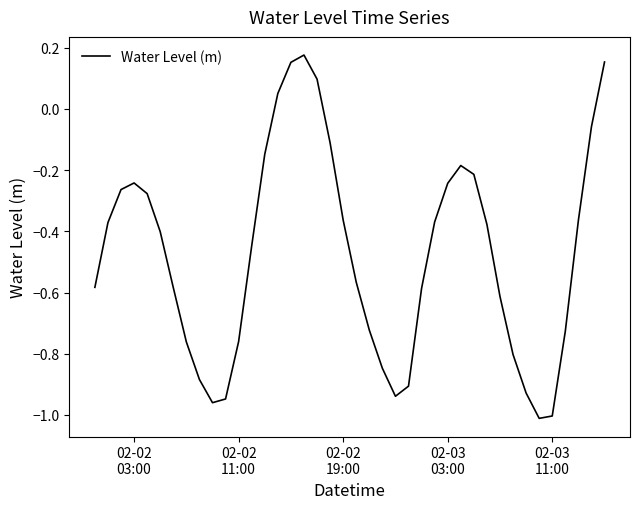

What is the difference between the maximum and minimum values?

1.2